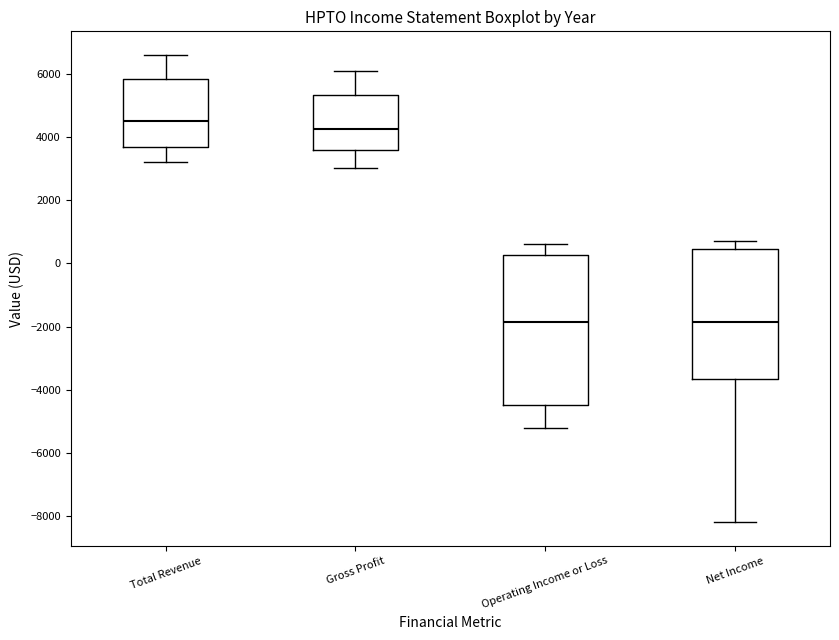

Where does the lower whisker of the box for Total Revenue end on the y-axis? The values are not printed on the chart, so give them approximately, as read against the axis.

3200